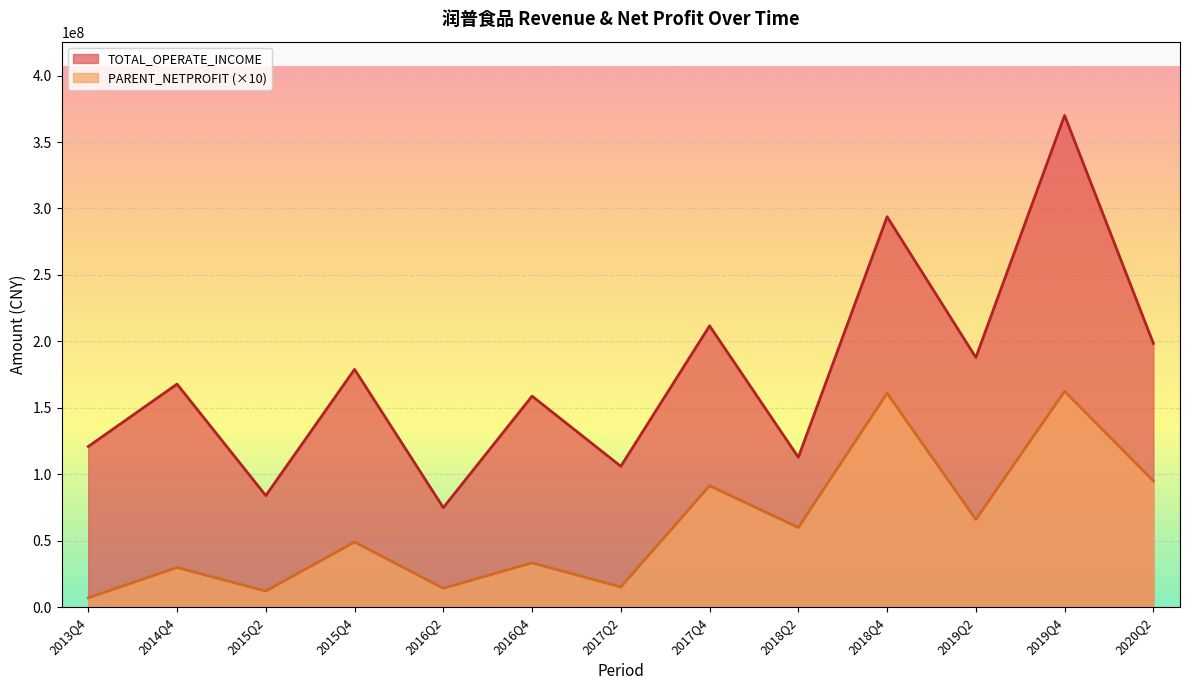

True or false: TOTAL_OPERATE_INCOME and PARENT_NETPROFIT cross at least once.

False